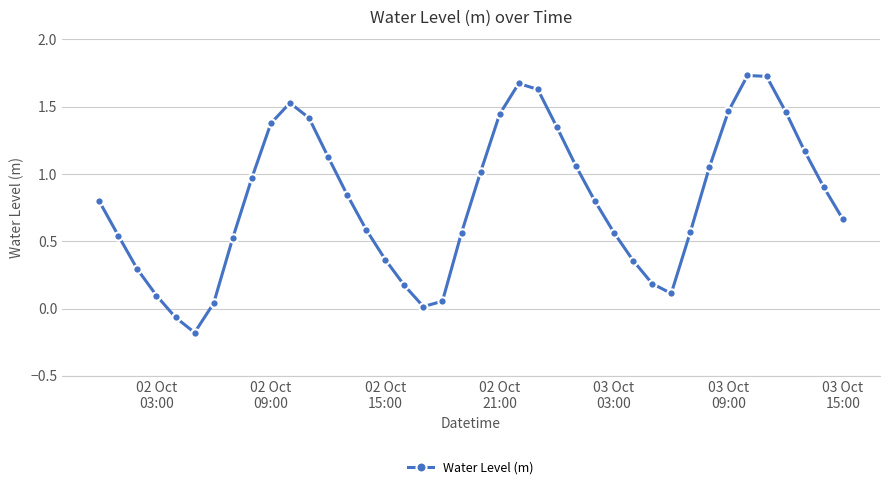

How many lines are shown in the chart?

1